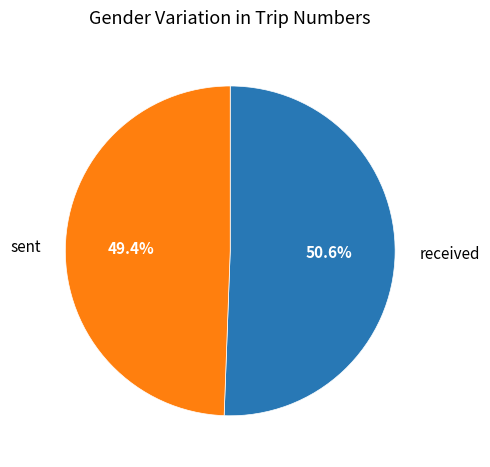

How much of the chart is everything except sent?

50.6%